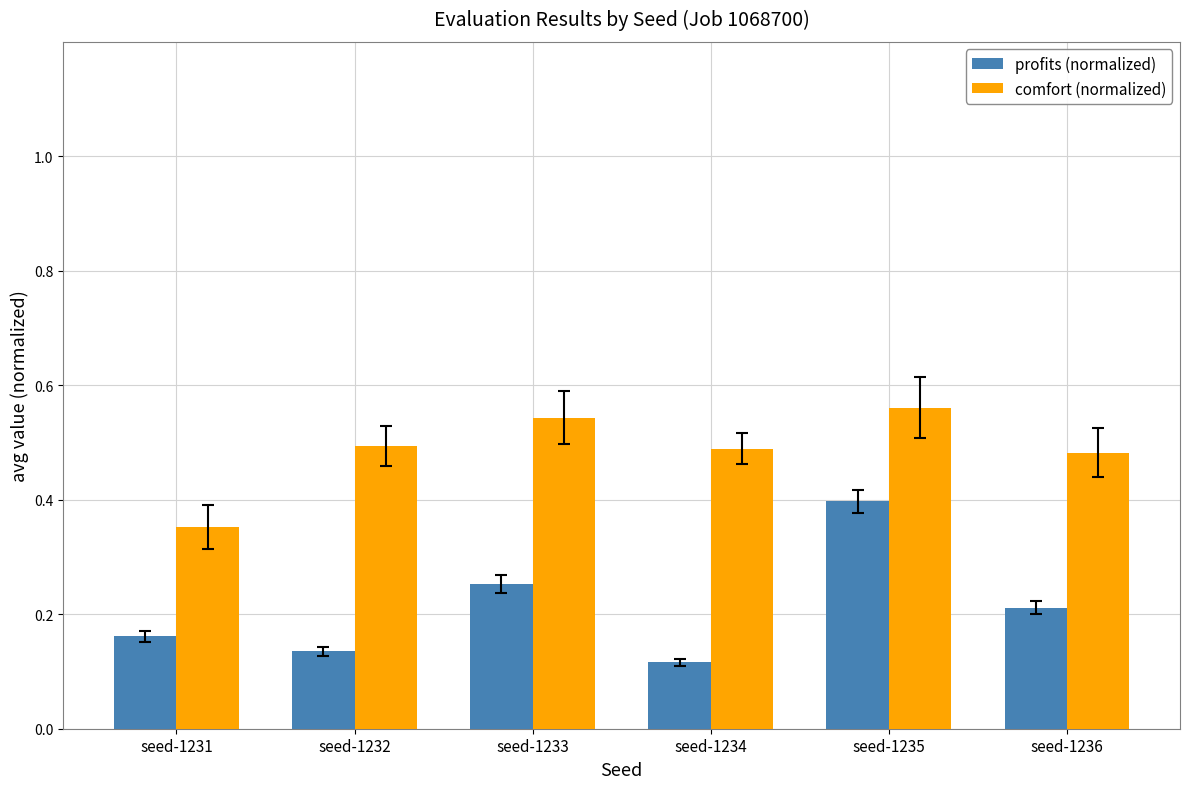

Rank the series at seed-1231 from lowest to highest value.

profits (normalized), comfort (normalized)